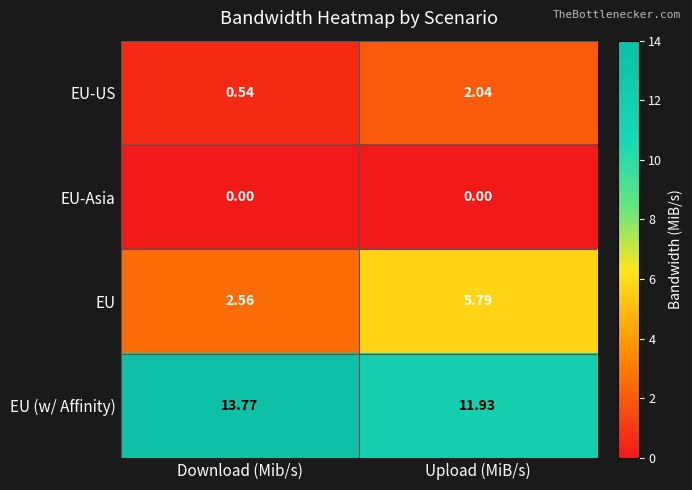

Count the number of categories in the chart.

2